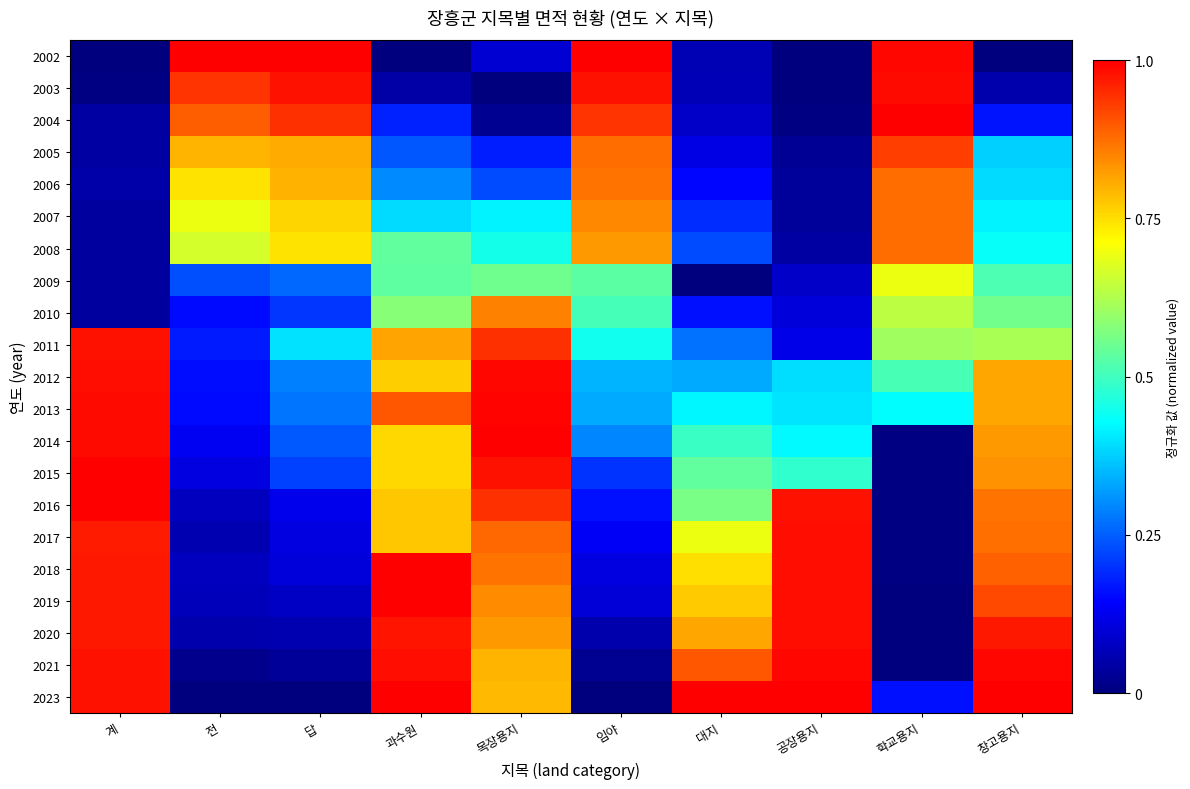

At which category is the sum across all series the highest?

목장용지